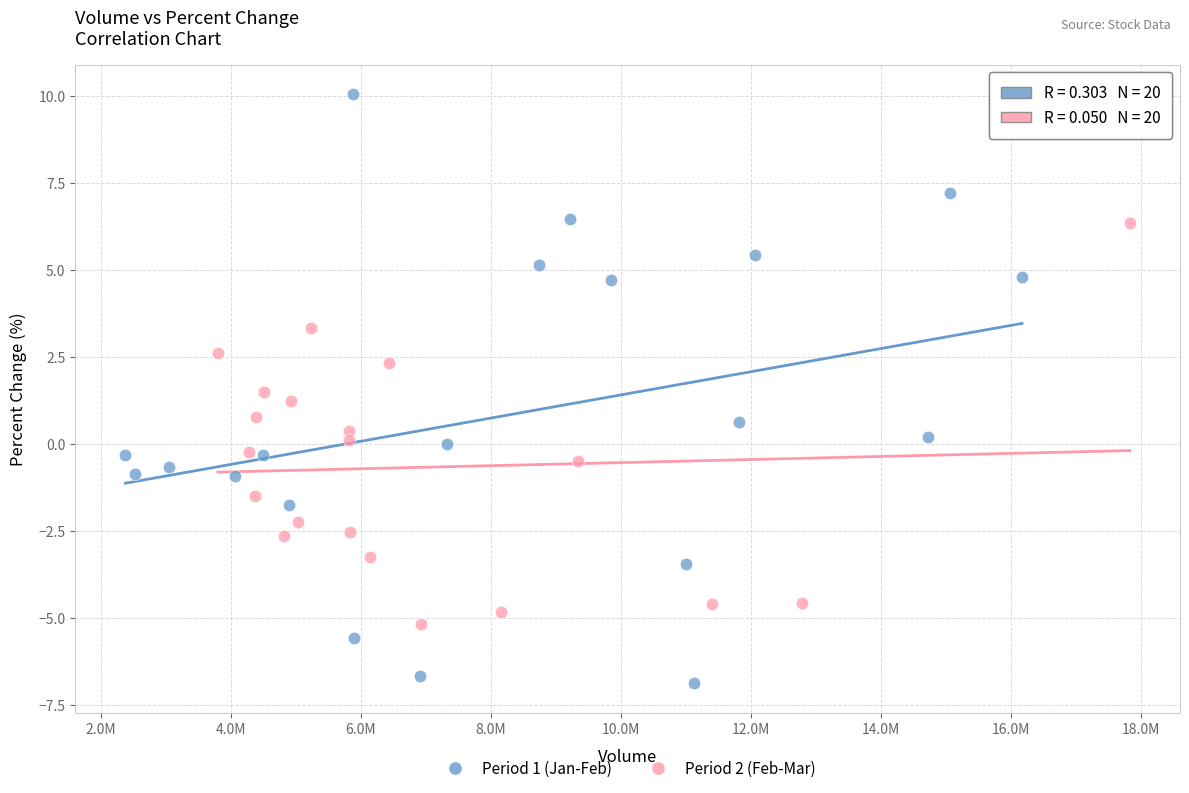

Which series contains the highest Y value?

Period 1 (Jan-Feb)